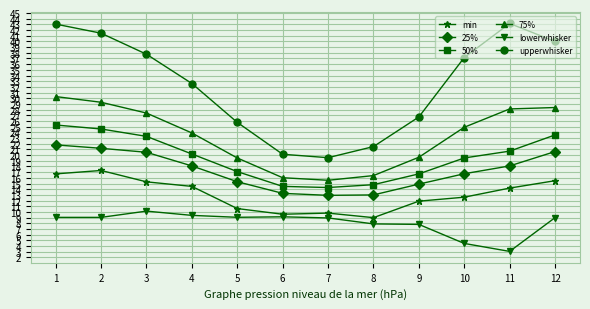

What is the sum of the 50% values at 11 and 3?

44.0